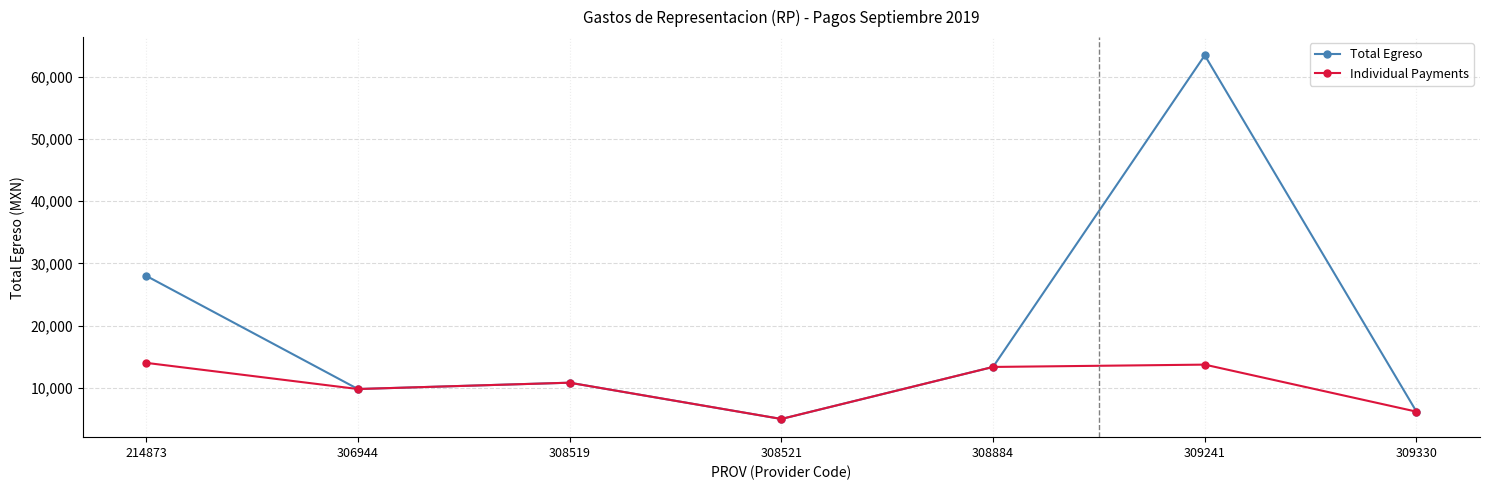

What is the total value across all series at 308519?

21618.0